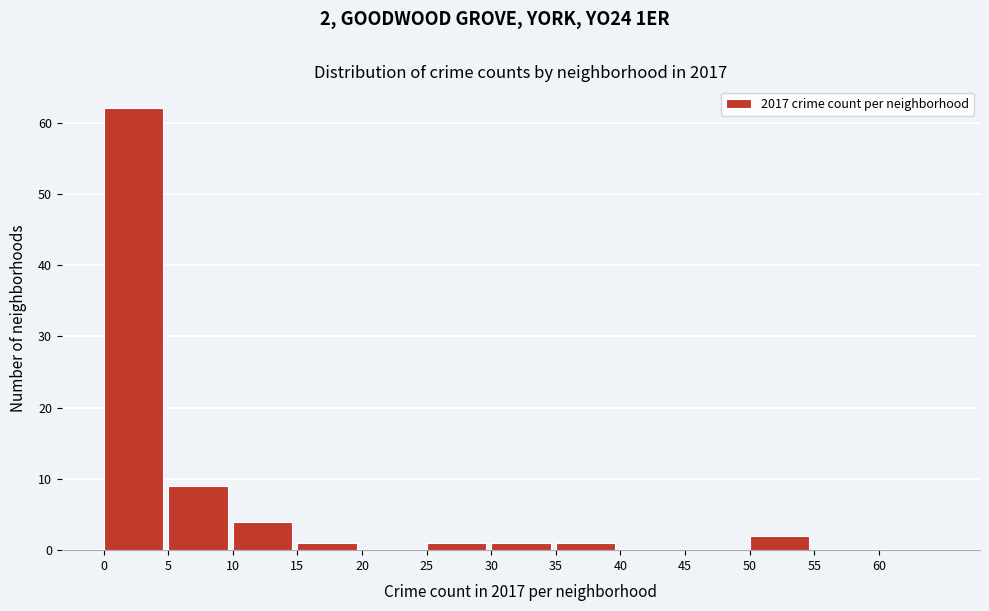

Over which range of the x-axis is the bar tallest?

0 to 5